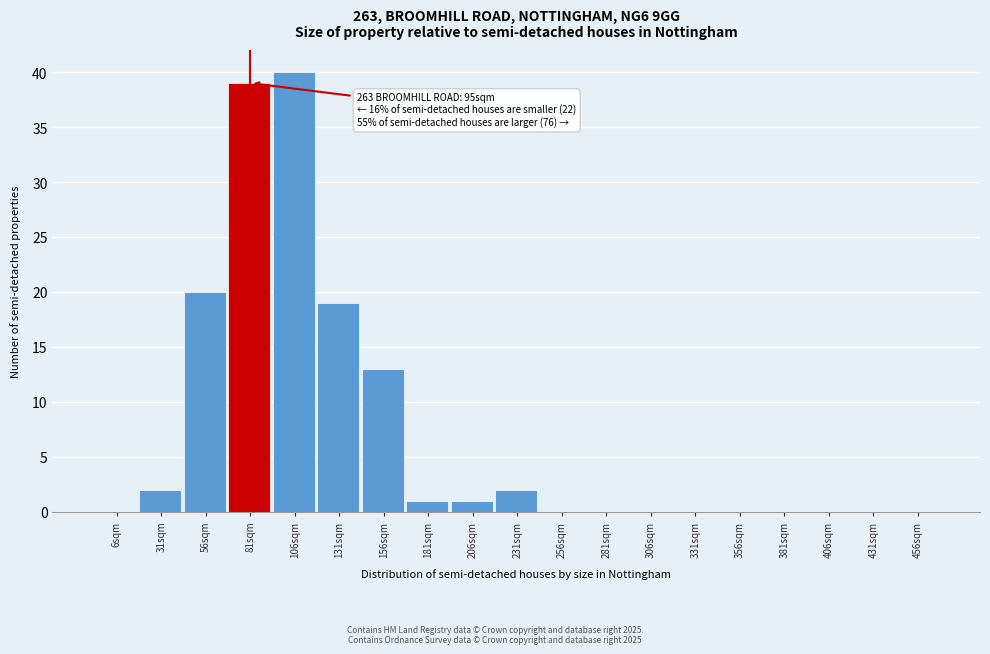

Reading left to right, what are all the values shown in this chart?

6sqm=0	31sqm=2	56sqm=20	81sqm=39	106sqm=40	131sqm=19	156sqm=13	181sqm=1	206sqm=1	231sqm=2	256sqm=0	281sqm=0	306sqm=0	331sqm=0	356sqm=0	381sqm=0	406sqm=0	431sqm=0	456sqm=0